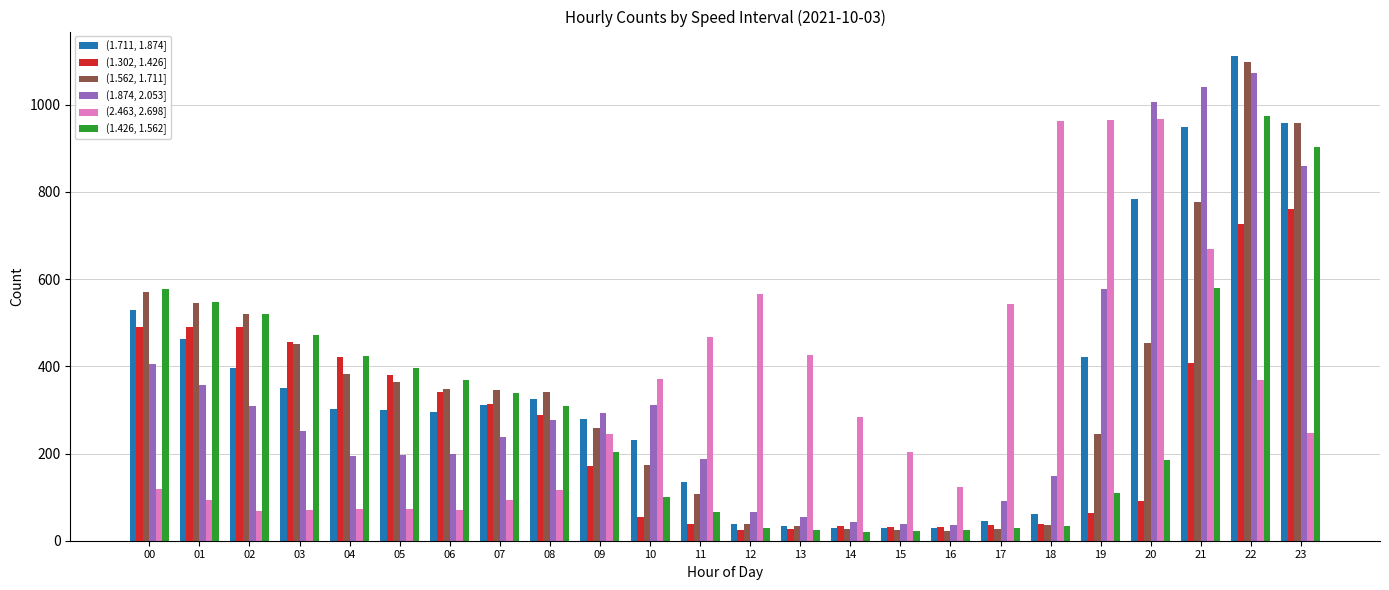

How many series are shown in this chart?

6